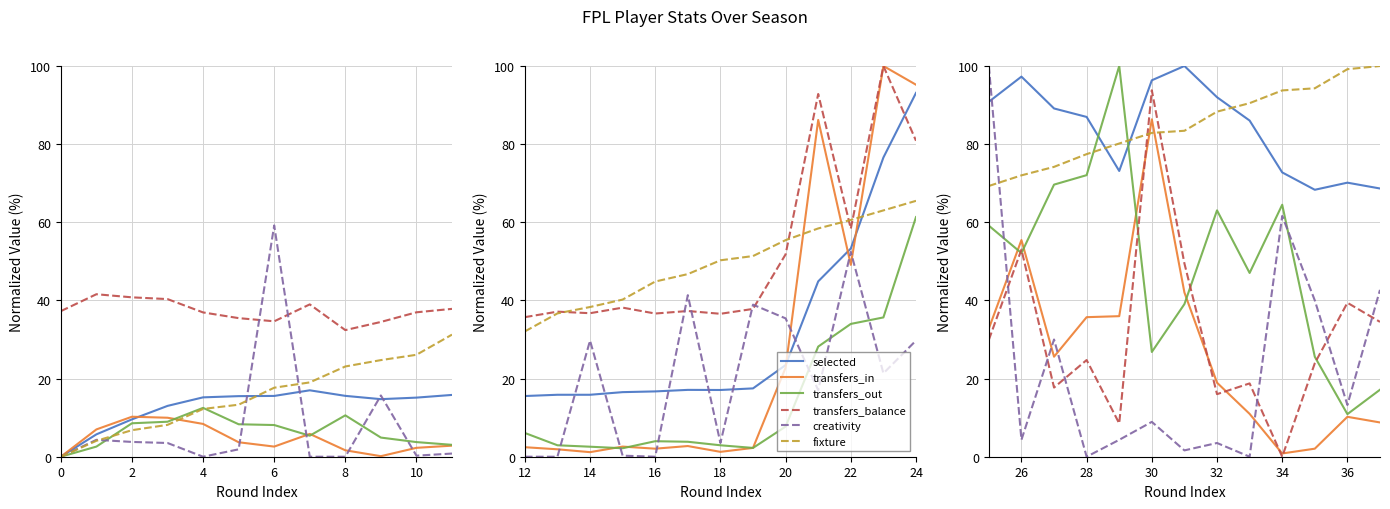

Which series has the largest range (max minus min)?

creativity